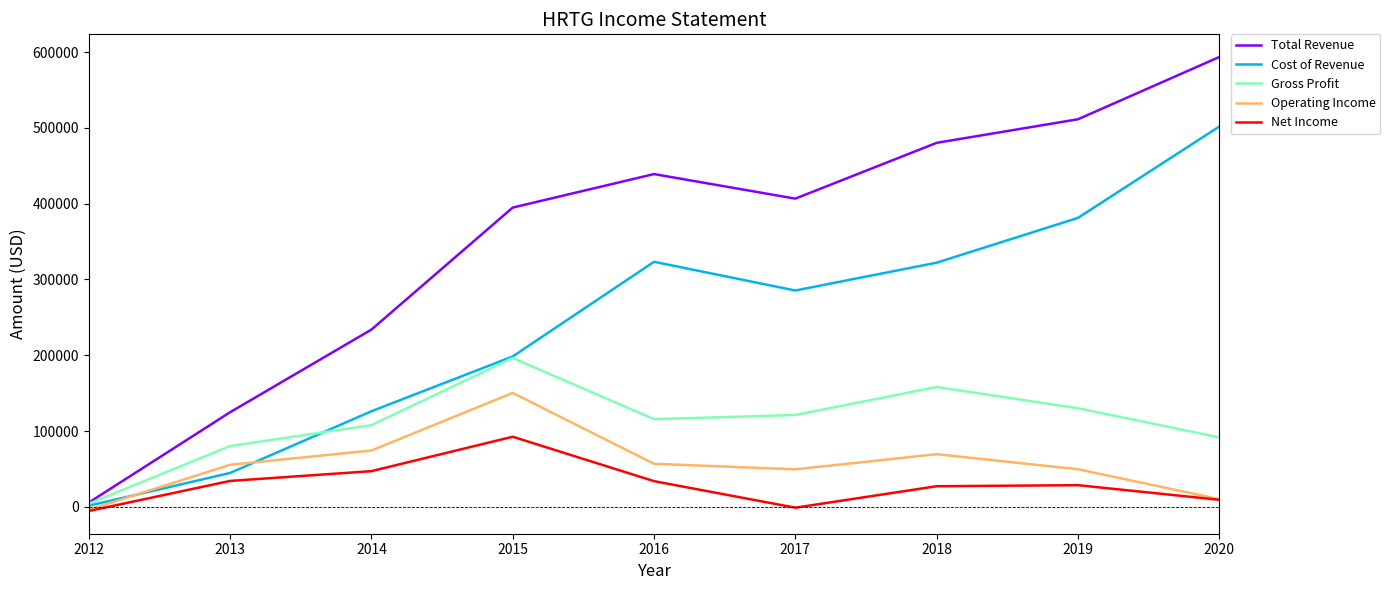

What is the difference between the Net Income values at 2018 and 2019?

1400